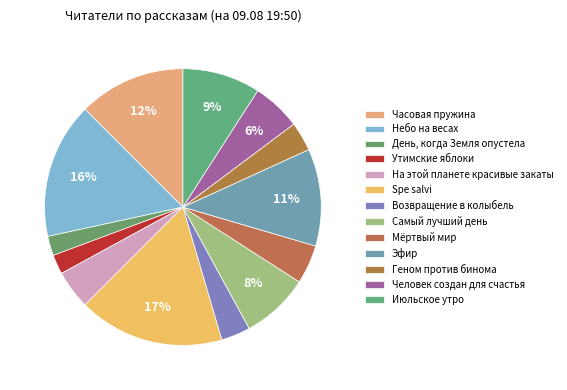

To the nearest percent, what is the combined percentage of Самый лучший день and Человек создан для счастья?

14%